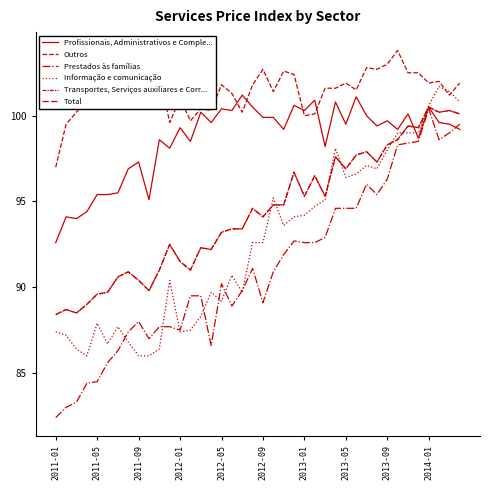

Reading left to right, list all the values displayed in this chart.

Profissionais, Administrativos e Comple...: 92.6	94.1	94.0	94.4	95.4	95.4	95.5	96.9	97.3	95.1	98.6	98.1	99.3	98.5	100.2	99.6	100.4	100.3	101.2	100.5	99.9	99.9	99.2	100.6	100.3	100.9	98.2	100.8	99.5	101.1	100.0	99.4	99.7	99.2	100.1	98.7	100.5	99.6	99.5	99.2
Outros: 97.0	99.5	100.2	101.0	100.6	101.4	102.2	100.9	100.4	100.7	102.4	99.6	101.0	99.7	100.4	100.3	101.8	101.3	100.2	101.8	102.7	101.4	102.6	102.4	100.0	100.1	101.6	101.6	101.9	101.5	102.8	102.7	103.0	103.8	102.5	102.5	101.9	102.0	101.2	101.9
Prestados às famílias: 82.4	83.0	83.3	84.4	84.5	85.6	86.3	87.4	88.0	87.0	87.7	87.7	87.5	89.5	89.5	86.6	90.2	88.9	89.8	91.1	89.1	90.9	91.9	92.7	92.6	92.6	92.9	94.6	94.6	94.6	96.0	95.4	96.3	98.3	98.4	98.5	100.4	98.6	99.0	99.5
Informação e comunicação: 87.4	87.2	86.4	86.0	87.9	86.7	87.7	86.8	86.0	86.0	86.4	90.4	87.4	87.5	88.3	89.7	89.2	90.7	89.7	92.6	92.6	95.2	93.6	94.1	94.2	94.7	95.1	98.1	96.4	96.6	97.1	96.9	98.0	99.0	99.0	99.0	100.6	101.7	101.4	100.8
Transportes, Serviços auxiliares e Corr...: 88.4	88.7	88.5	89.0	89.6	89.7	90.6	90.9	90.4	89.8	91.0	92.5	91.5	91.0	92.3	92.2	93.2	93.4	93.4	94.6	94.1	94.8	94.8	96.7	95.3	96.5	95.3	97.6	96.9	97.7	97.9	97.3	98.3	98.6	99.4	99.3	100.5	100.2	100.3	100.1
Total: 88.4	88.7	88.5	89.0	89.6	89.7	90.6	90.9	90.4	89.8	91.0	92.5	91.5	91.0	92.3	92.2	93.2	93.4	93.4	94.6	94.1	94.8	94.8	96.7	95.3	96.5	95.3	97.6	96.9	97.7	97.9	97.3	98.3	98.6	99.4	99.3	100.5	100.2	100.3	100.1